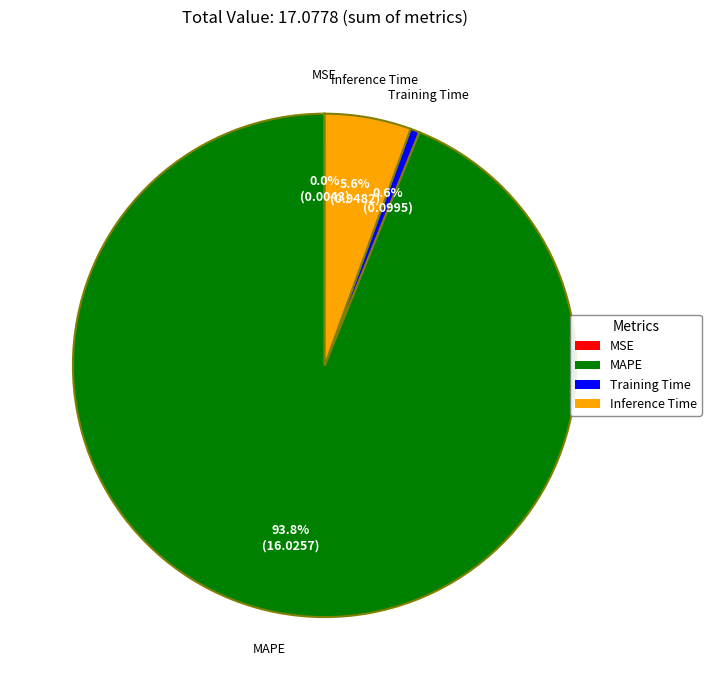

What is the largest slice in the pie chart?

MAPE